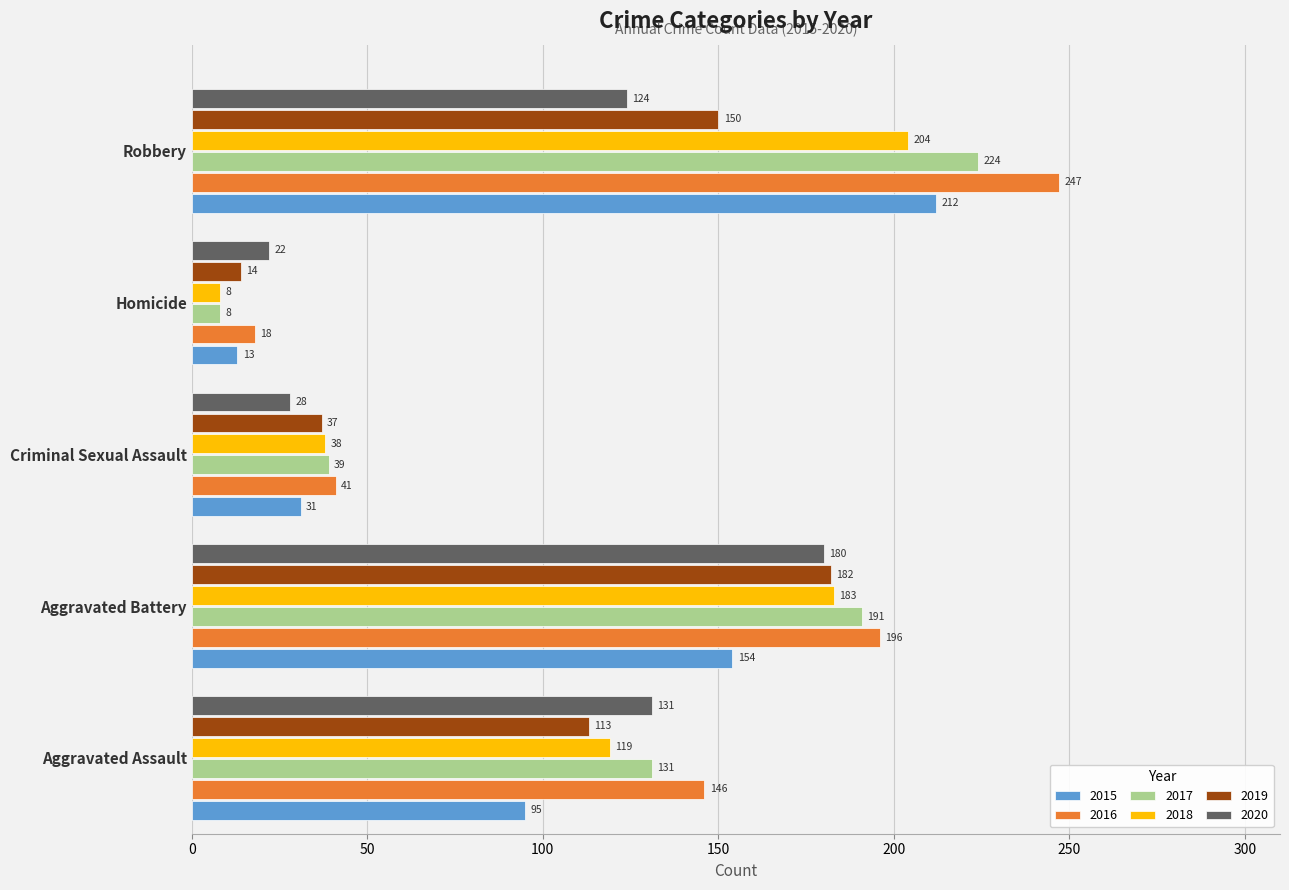

What is the average value of the 2017 series?

119